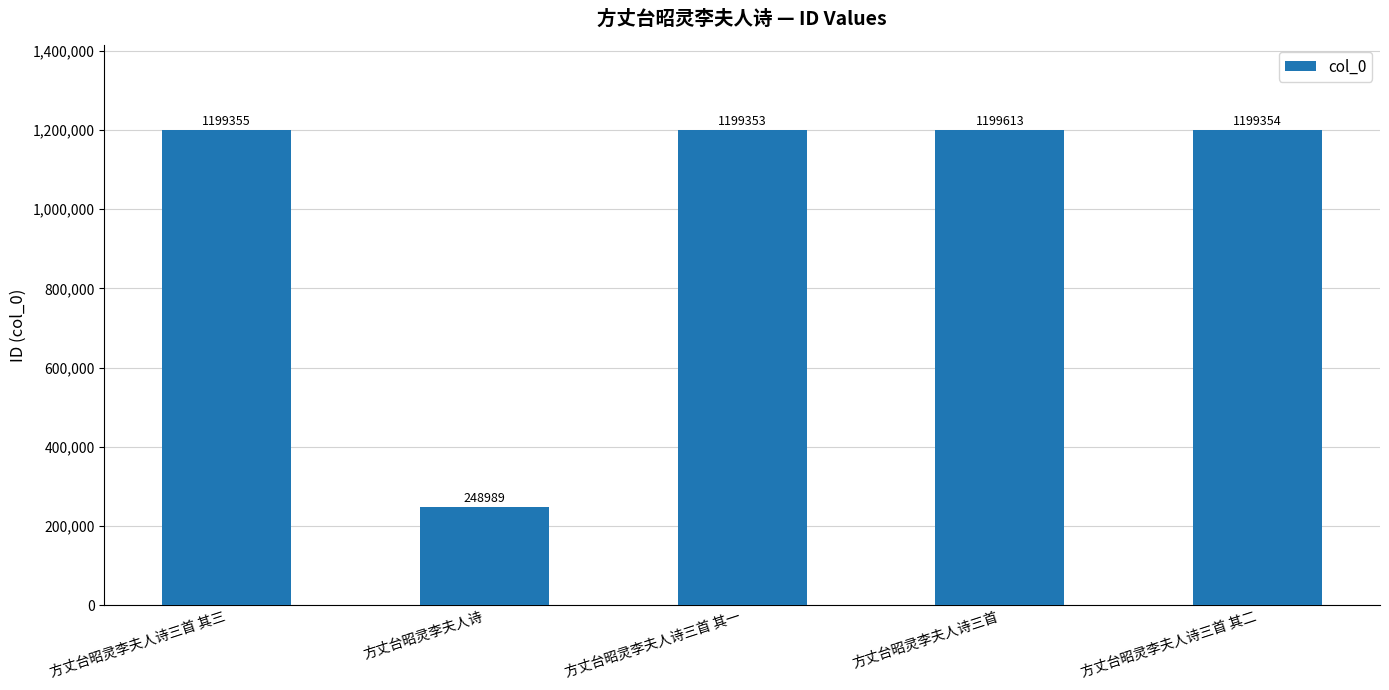

What is the change in value from 方丈台昭灵李夫人诗三首 其一 to 方丈台昭灵李夫人诗三首 其二?

+1